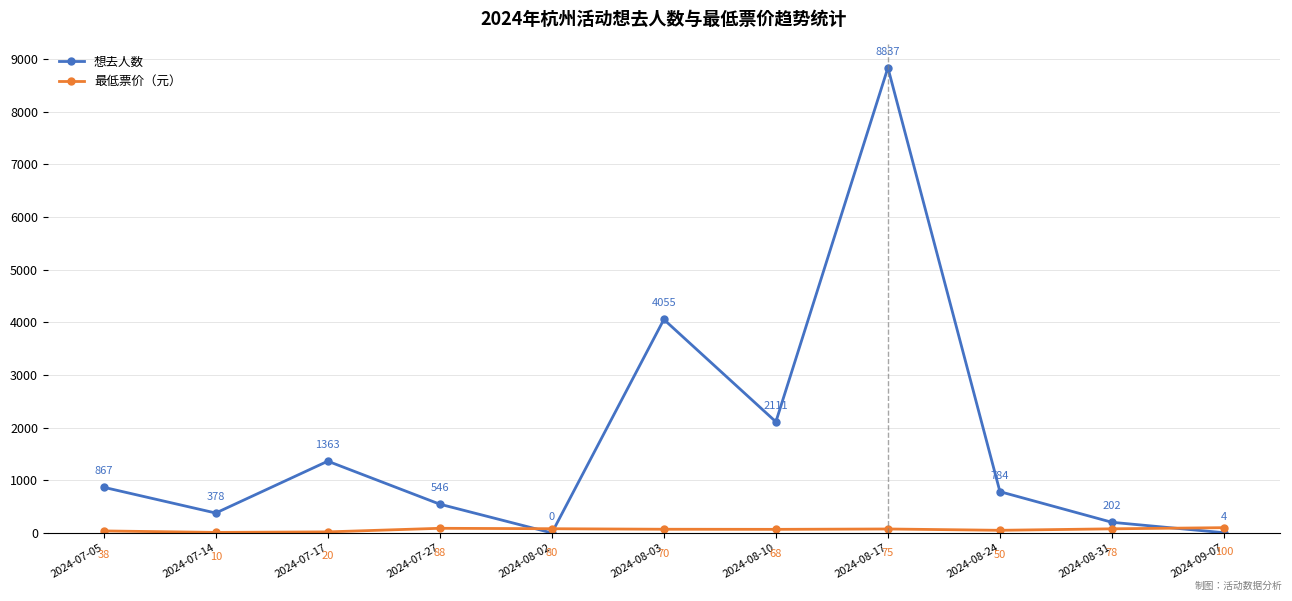

Reading left to right, extract all data points from this chart.

想去人数: 867	378	1363	546	0	4055	2111	8837	784	202	4
最低票价（元）: 38	10	20	88	80	70	68	75	50	78	100